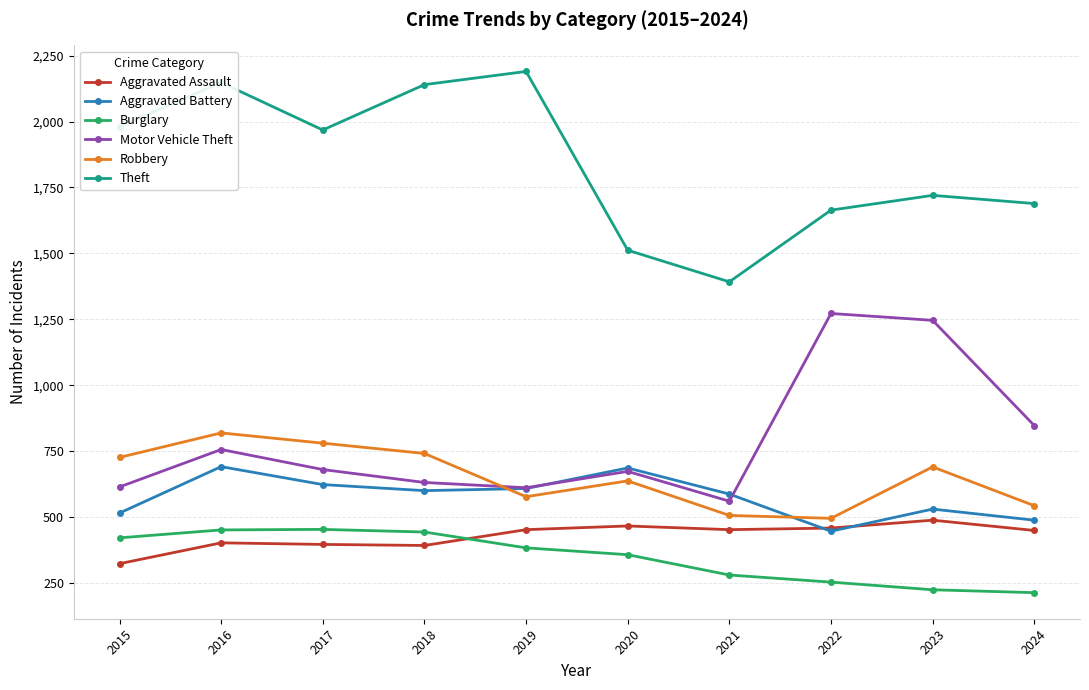

Is the value of Motor Vehicle Theft at 2021 greater than the value of Theft at 2016?

No